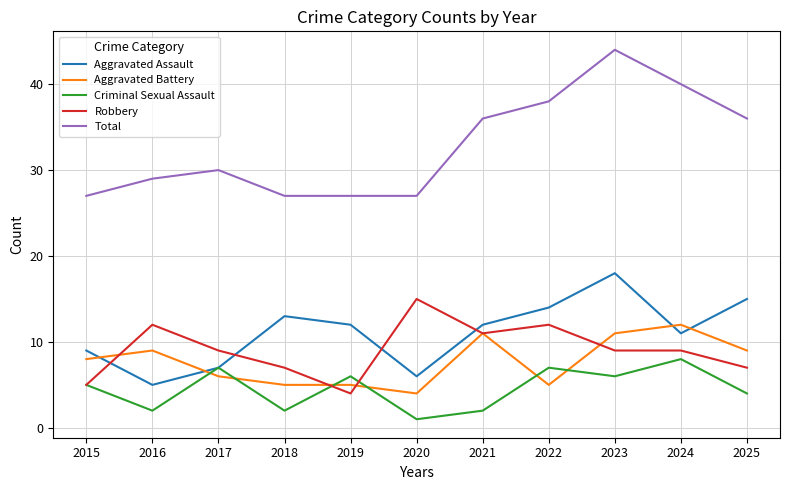

At how many categories does at least one series exceed 10?

11